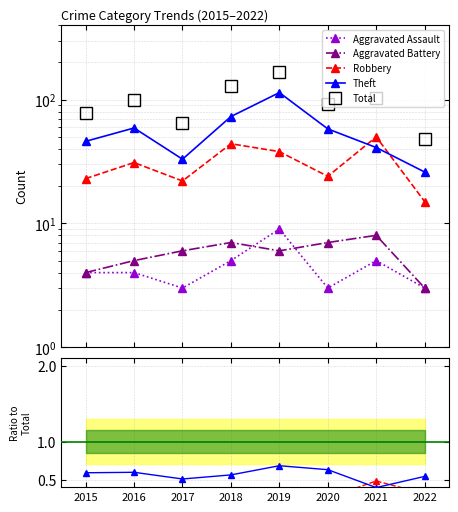

Count the Theft values in the range 0 to 1.

8